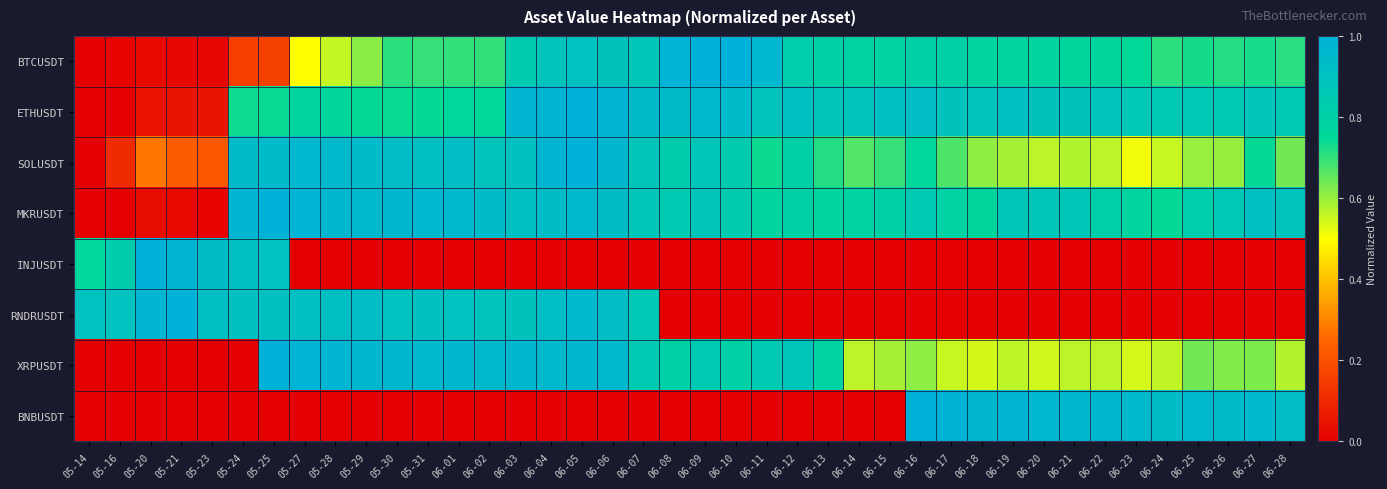

Between 06-16 and 05-16, which is larger?

06-16